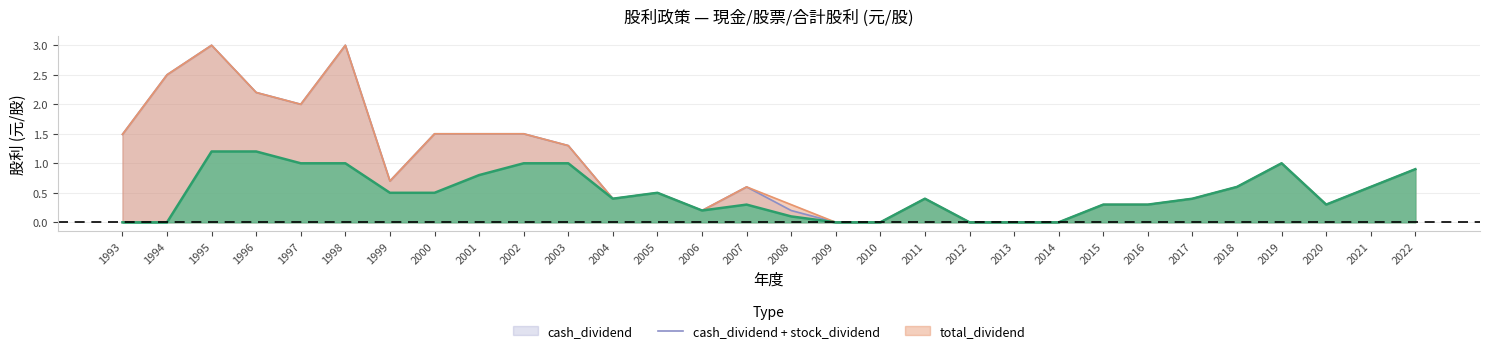

How many data points does each series have?

30